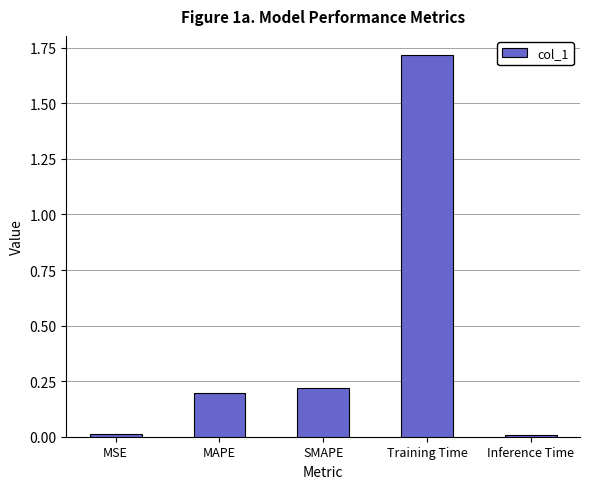

The chart shows a value of 1.7 at Training Time. True or false?

True